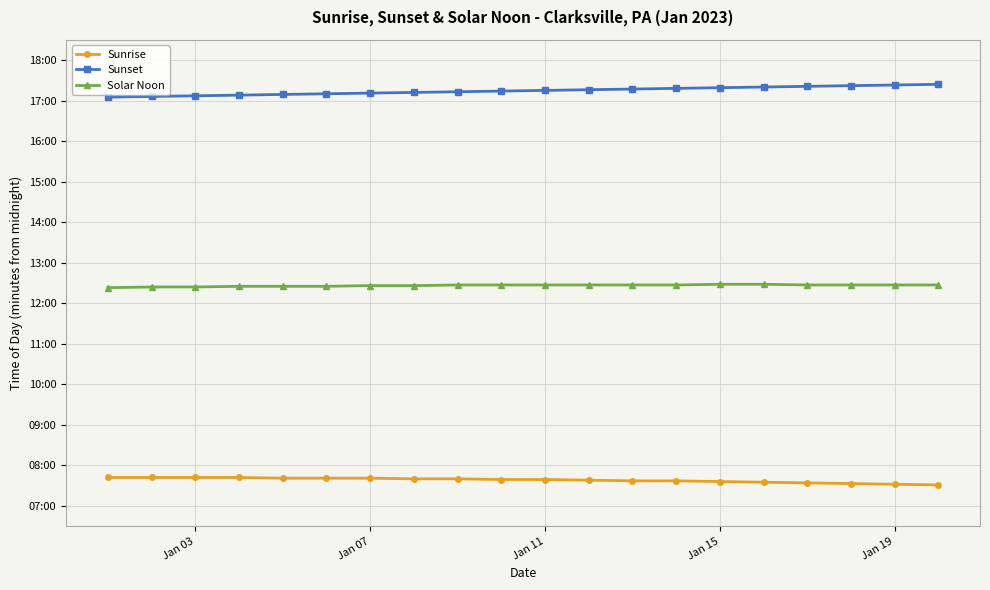

Is this an area chart (filled region under the line)?

No